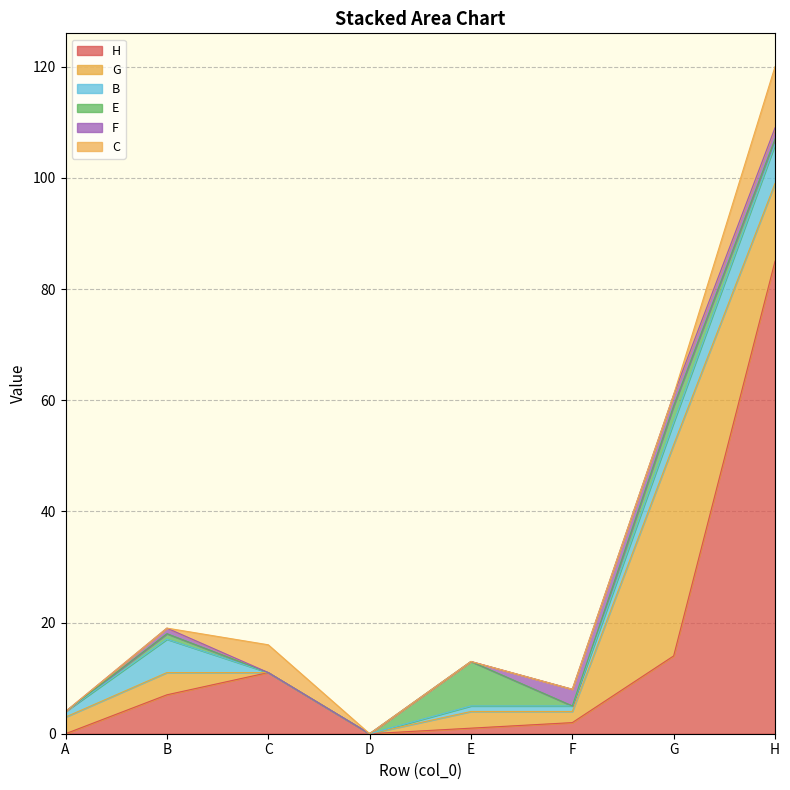

What is the total value across all series at B?

19